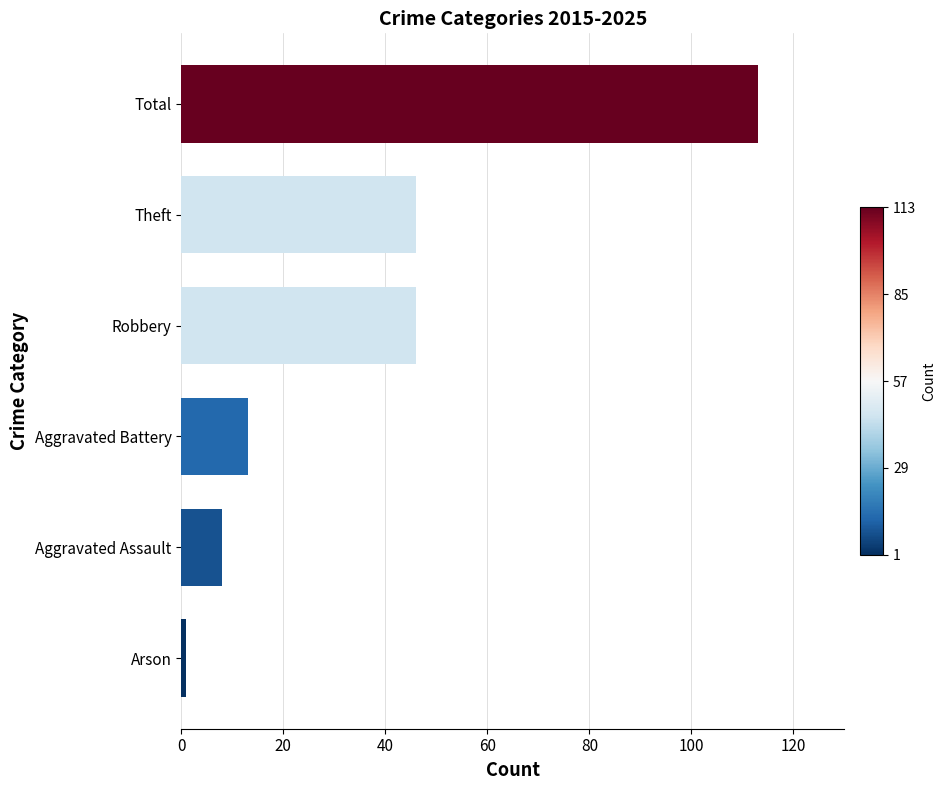

Between Total and Theft, which is larger?

Total